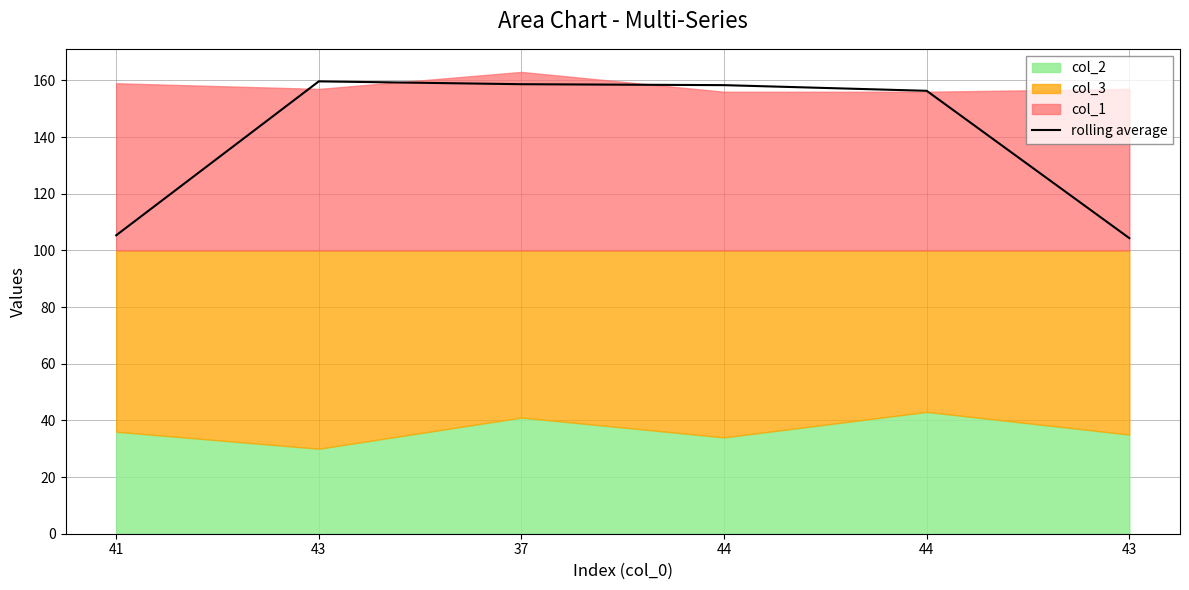

List the labels in order of value, largest first.

43, 37, 44, 44, 41, 43